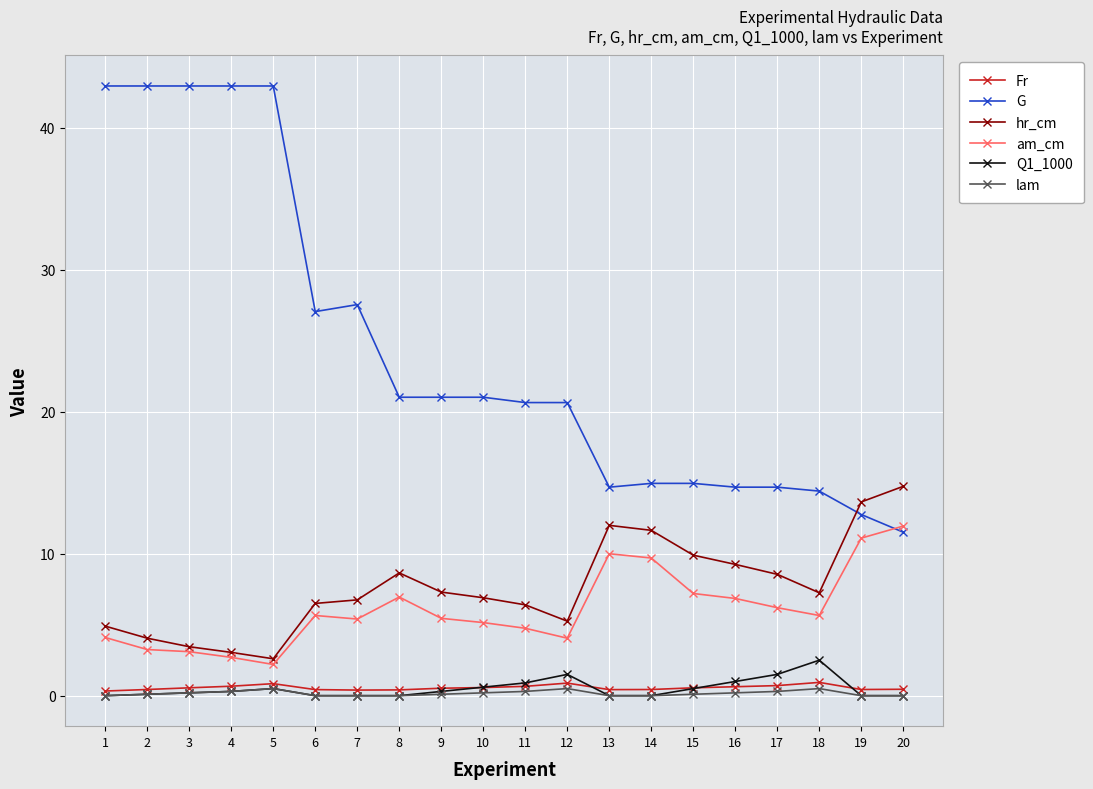

What is the minimum value for hr_cm?

2.6